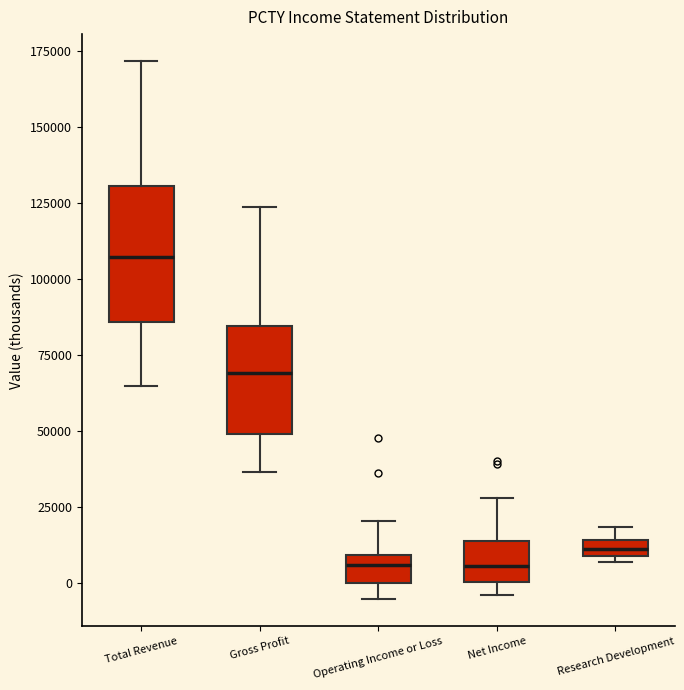

Which box is the tallest, from its lower edge to its upper edge?

Total Revenue